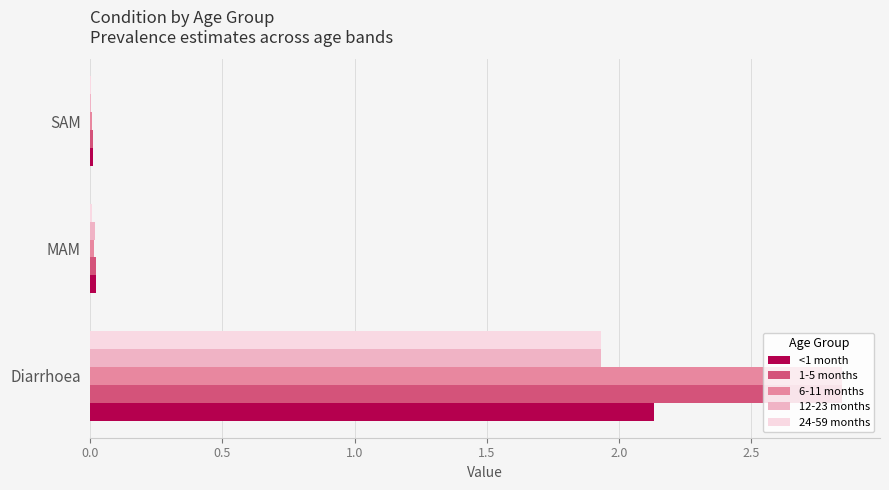

At which category is the sum across all series the highest?

Diarrhoea